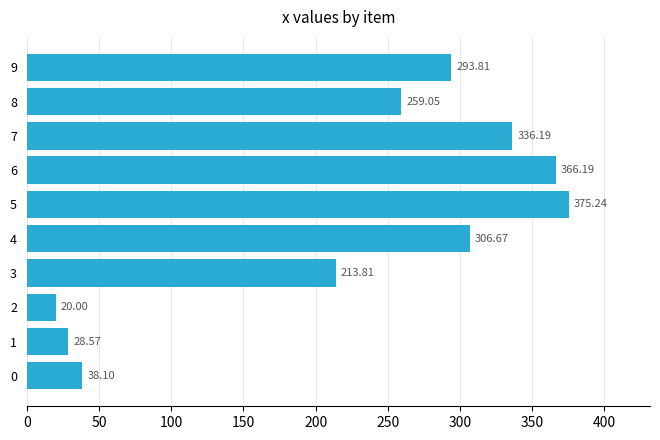

Rank the categories by value from highest to lowest.

5, 6, 7, 4, 9, 8, 3, 0, 1, 2